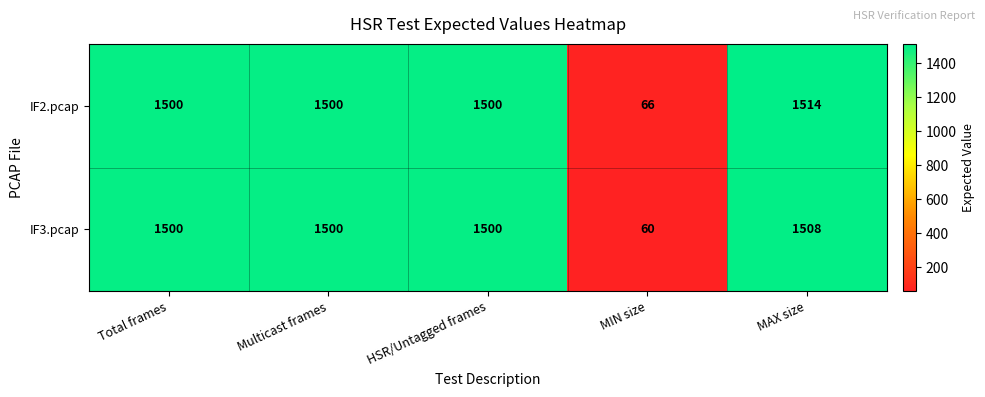

Which category has the lowest value across all series?

MIN size